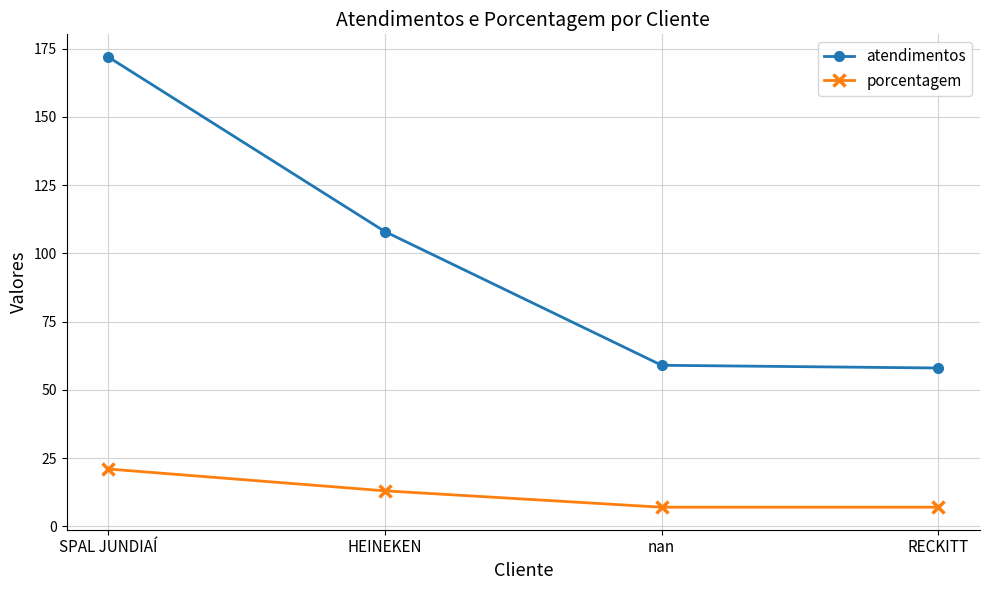

What are all the series names shown in the legend?

atendimentos, porcentagem